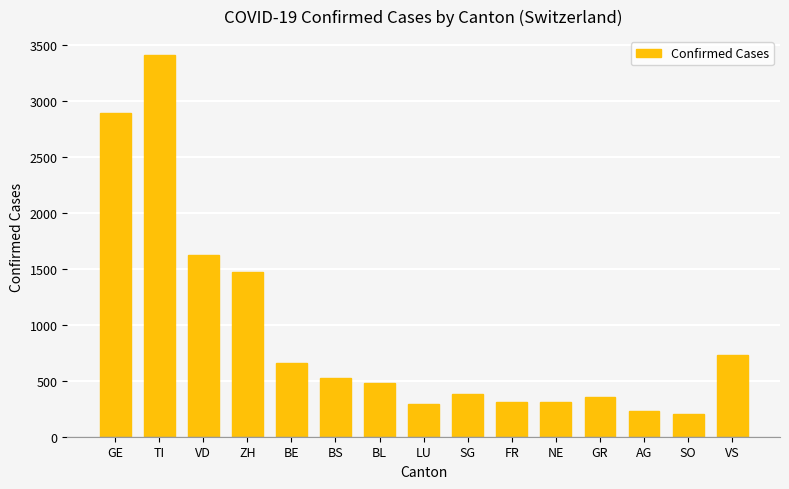

Which category has the highest value across all series?

TI